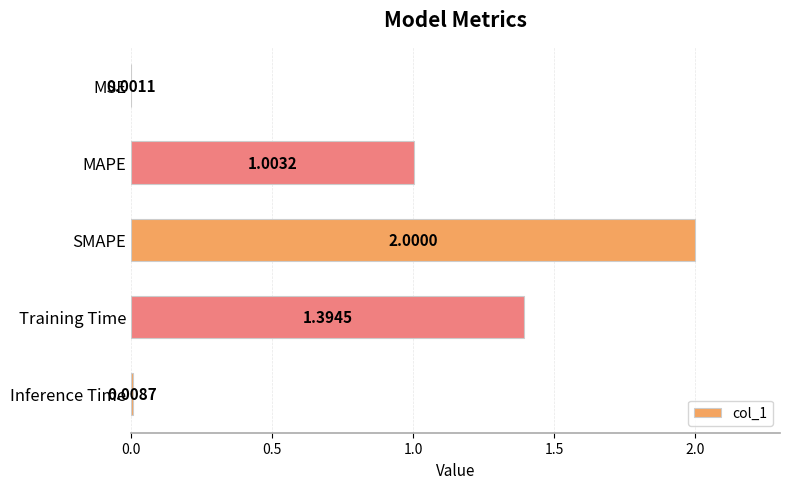

At which category does the chart reach its peak across all series?

SMAPE